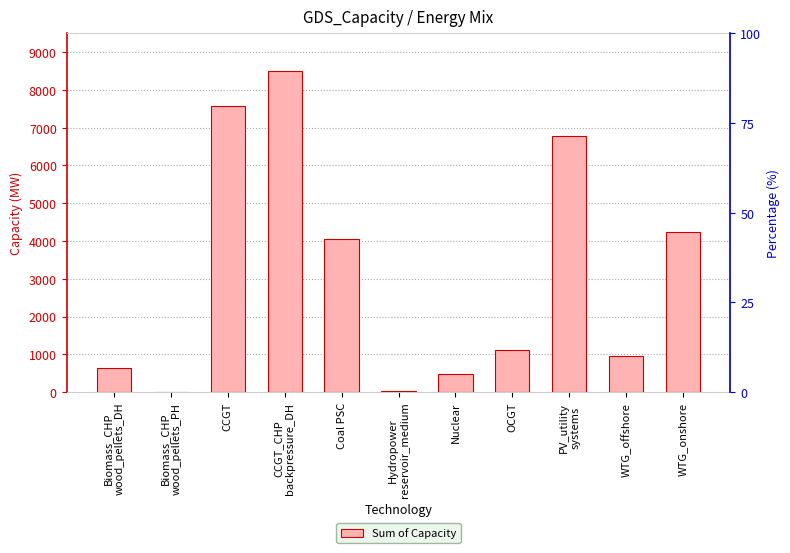

How many values are below 1103?

5